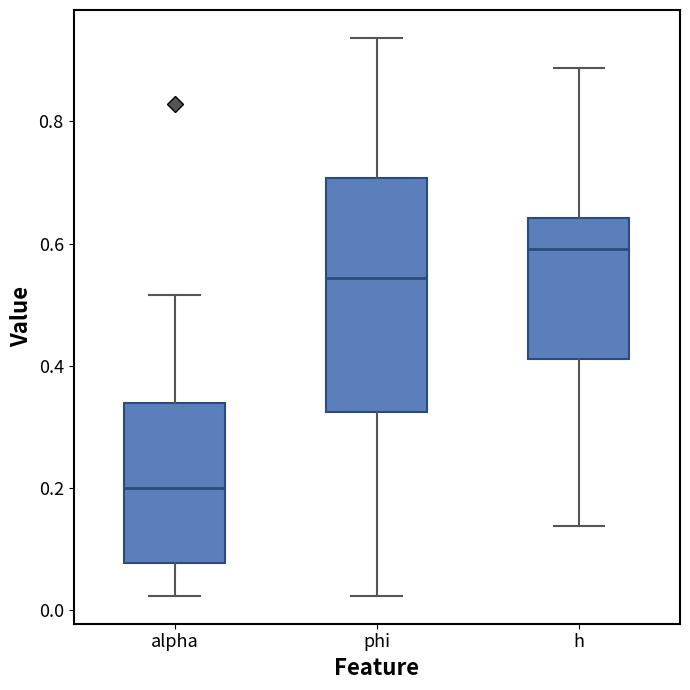

Reading left to right, read every box against the y-axis: the position of its median line, the range the box covers, and the ends of its whiskers. The values are not printed on the chart, so give them approximately, as read against the axis.

alpha: median 0.20, box 0.08 to 0.34, whiskers 0.02 to 0.52
phi: median 0.54, box 0.32 to 0.70, whiskers 0.02 to 0.94
h: median 0.60, box 0.42 to 0.64, whiskers 0.14 to 0.88